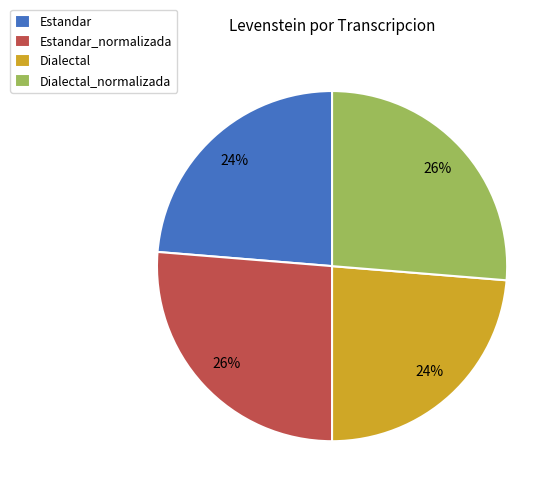

Is the sum of Estandar and Dialectal greater than half?

No